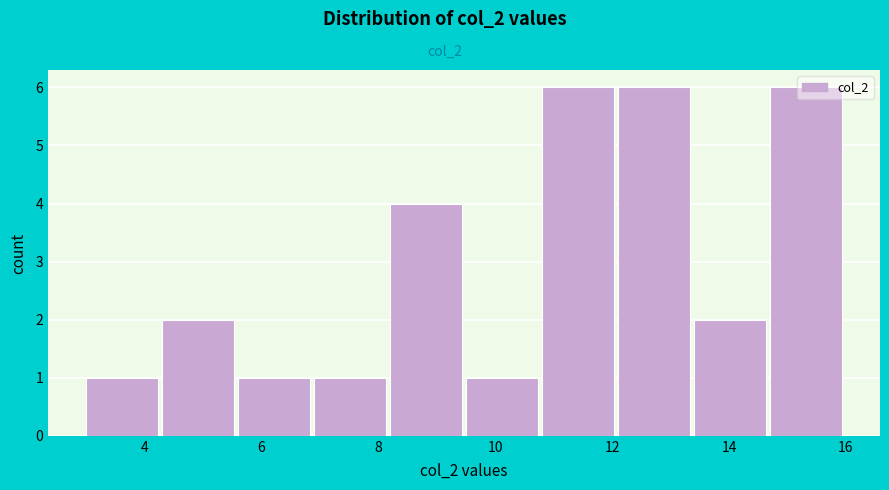

Reading left to right, transcribe this chart: for each bar, give the range it covers on the x-axis and its height. Neither the bar edges nor the heights are printed on the chart, so give them approximately, as read against the axes.

3.0 to 4.3: 1
4.3 to 5.6: 2
5.6 to 6.9: 1
6.9 to 8.2: 1
8.2 to 9.5: 4
9.5 to 10.8: 1
10.8 to 12.1: 6
12.1 to 13.4: 6
13.4 to 14.7: 2
14.7 to 16.0: 6